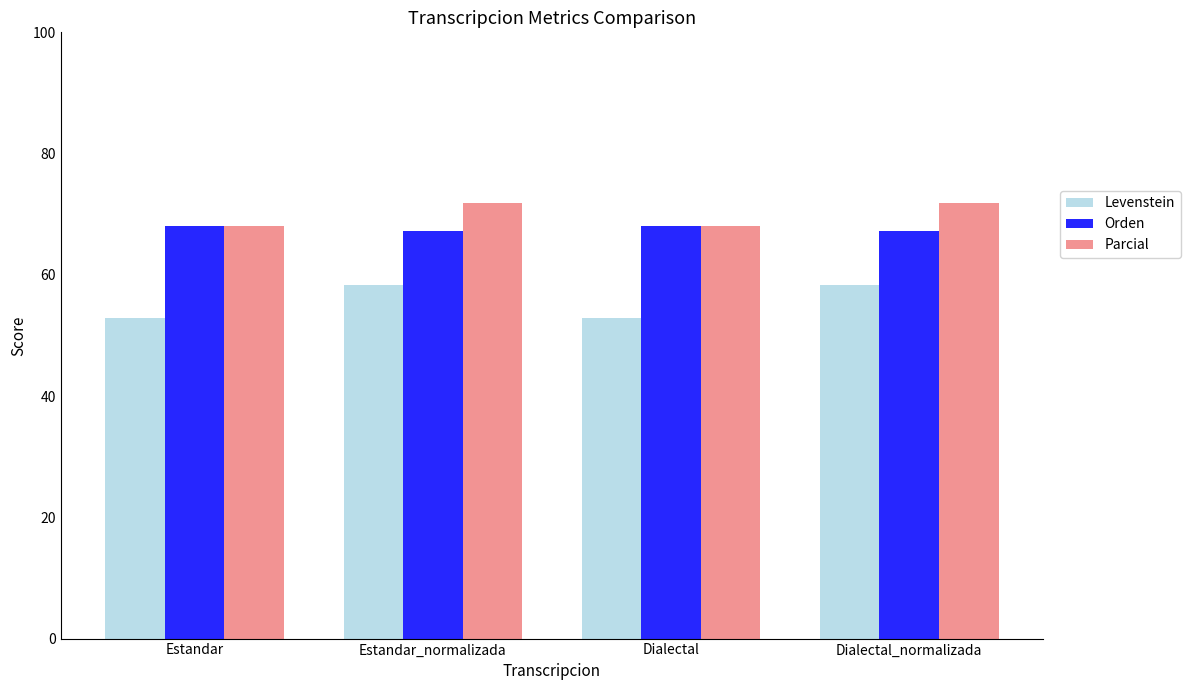

What is the difference between the maximum and second lowest values in the Parcial series?

3.8